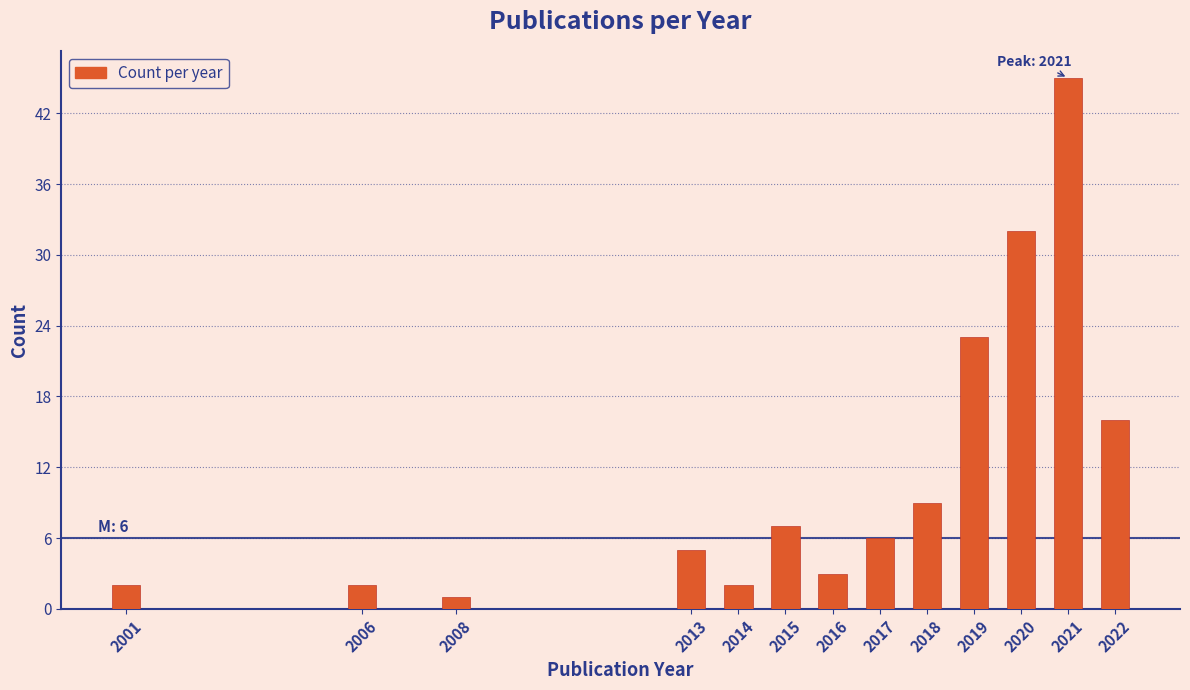

Reading right to left, extract all data points from this chart.

16	45	32	23	9	6	3	7	2	5	1	2	2